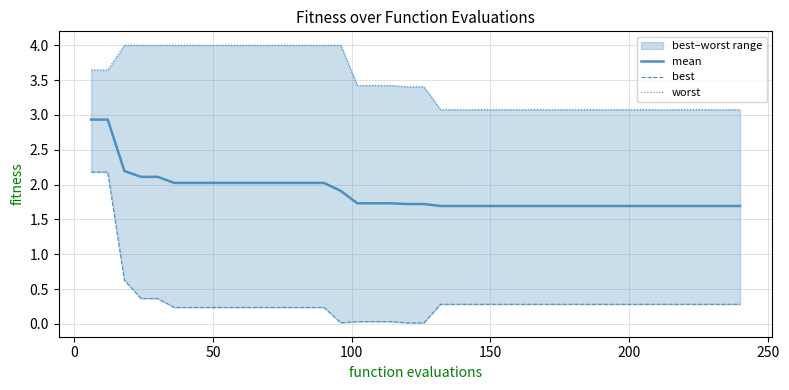

Reading right to left, list all the values displayed in this chart.

mean: 1.7	1.7	1.7	1.7	1.7	1.7	1.7	1.7	1.7	1.7	1.7	1.7	1.7	1.7	1.7	1.7	1.7	1.7	1.7	1.7	1.7	1.7	1.7	1.7	1.9	2.0	2.0	2.0	2.0	2.0	2.0	2.0	2.0	2.0	2.0	2.1	2.1	2.2	2.9	2.9
best: 0.3	0.3	0.3	0.3	0.3	0.3	0.3	0.3	0.3	0.3	0.3	0.3	0.3	0.3	0.3	0.3	0.3	0.3	0.3	0.0	0.0	0.0	0.0	0.0	0.0	0.2	0.2	0.2	0.2	0.2	0.2	0.2	0.2	0.2	0.2	0.4	0.4	0.6	2.2	2.2
worst: 3.1	3.1	3.1	3.1	3.1	3.1	3.1	3.1	3.1	3.1	3.1	3.1	3.1	3.1	3.1	3.1	3.1	3.1	3.1	3.4	3.4	3.4	3.4	3.4	4.0	4.0	4.0	4.0	4.0	4.0	4.0	4.0	4.0	4.0	4.0	4.0	4.0	4.0	3.6	3.6